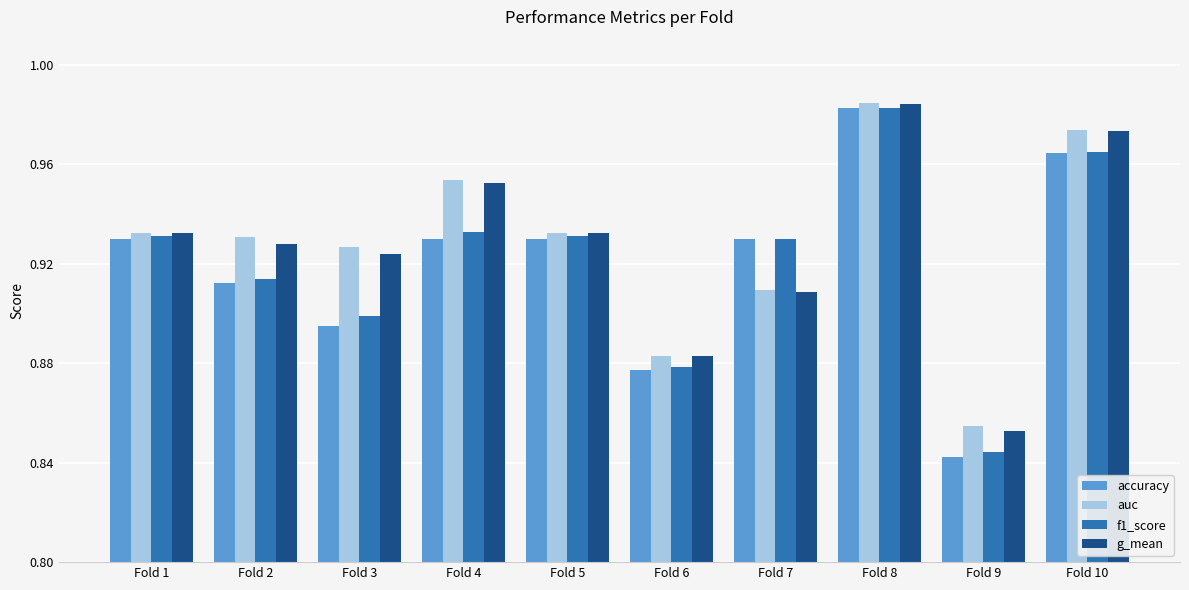

The value of auc at Fold 9 is 1.3. True or false?

False